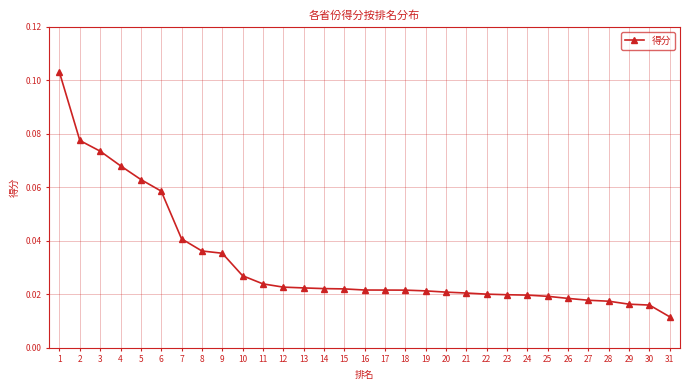

At which label is the value closest to 0?

31